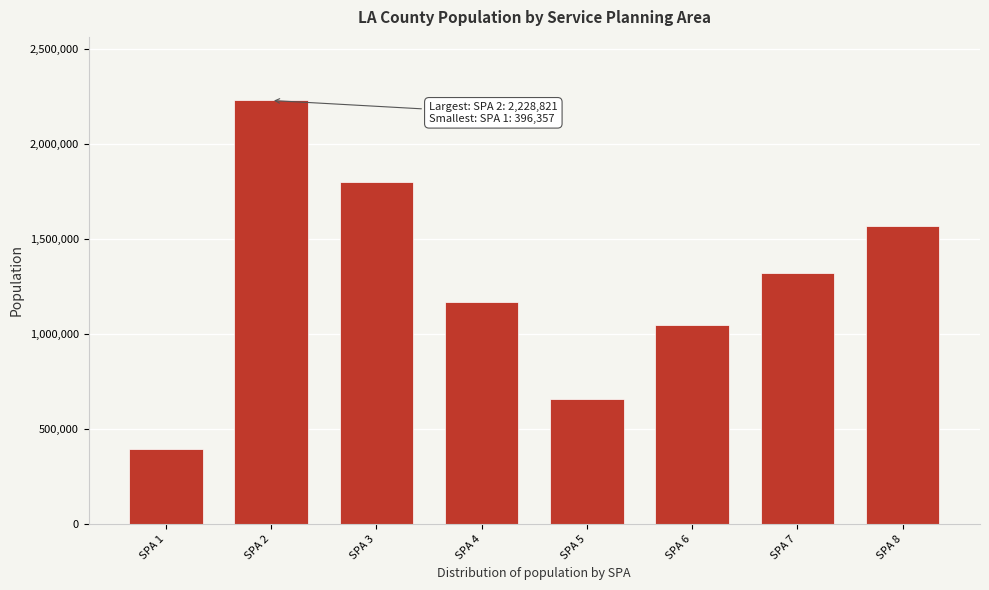

Reading left to right, list all the values displayed in this chart.

SPA 1=396357	SPA 2=2228821	SPA 3=1799204	SPA 4=1167286	SPA 5=660081	SPA 6=1048734	SPA 7=1322943	SPA 8=1568950